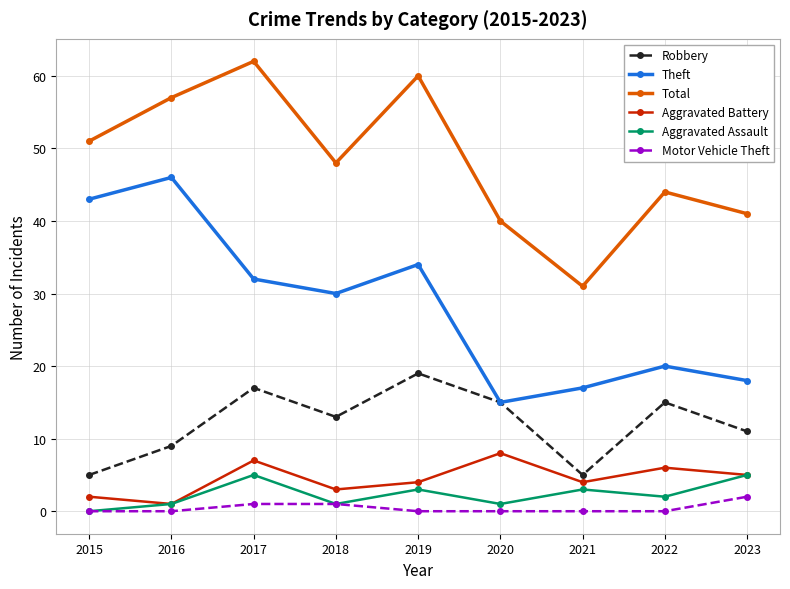

Is it true that Aggravated Assault equals 3 at 2019?

True